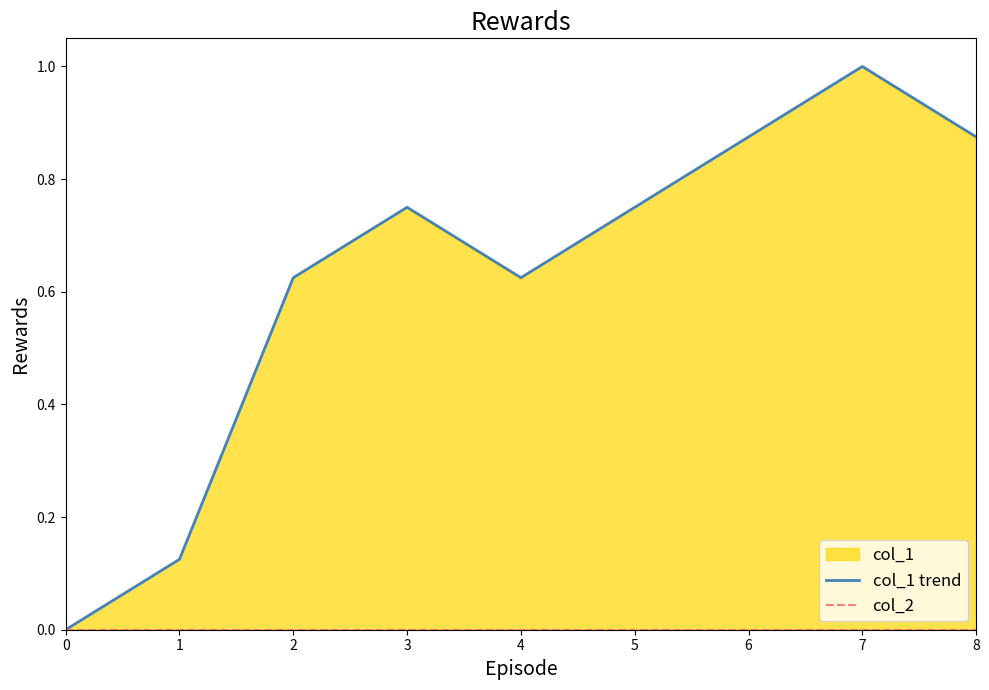

What is the value of the col_1 trend point at the 5th from the left?

0.6